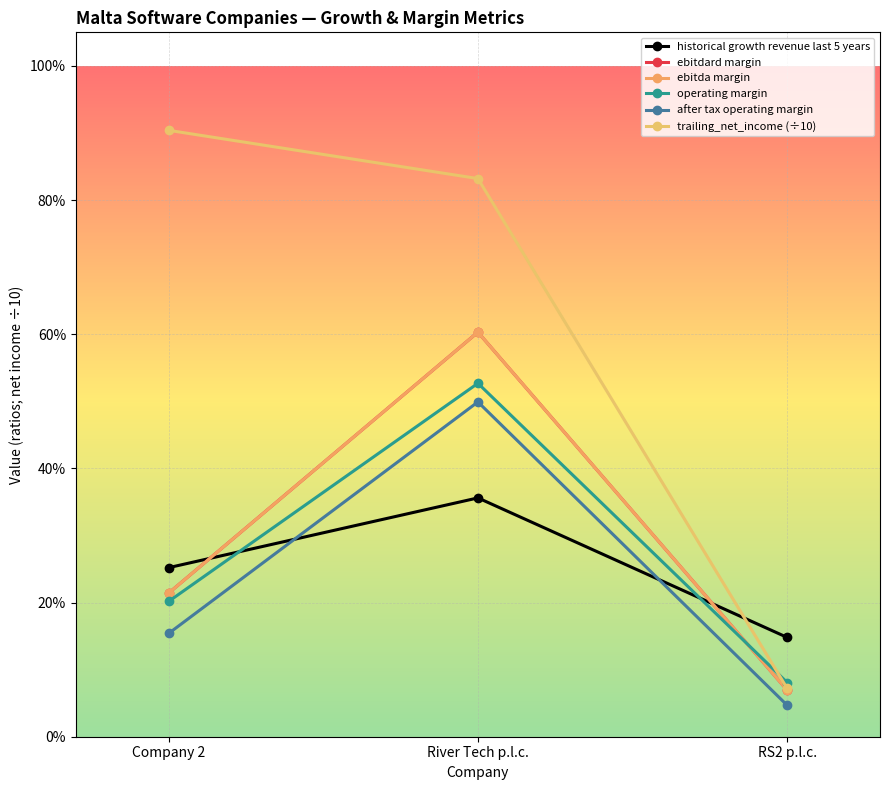

At River Tech p.l.c., list the series in order from largest to smallest.

trailing_net_income (÷10), ebitdard margin, ebitda margin, operating margin, after tax operating margin, historical growth revenue last 5 years